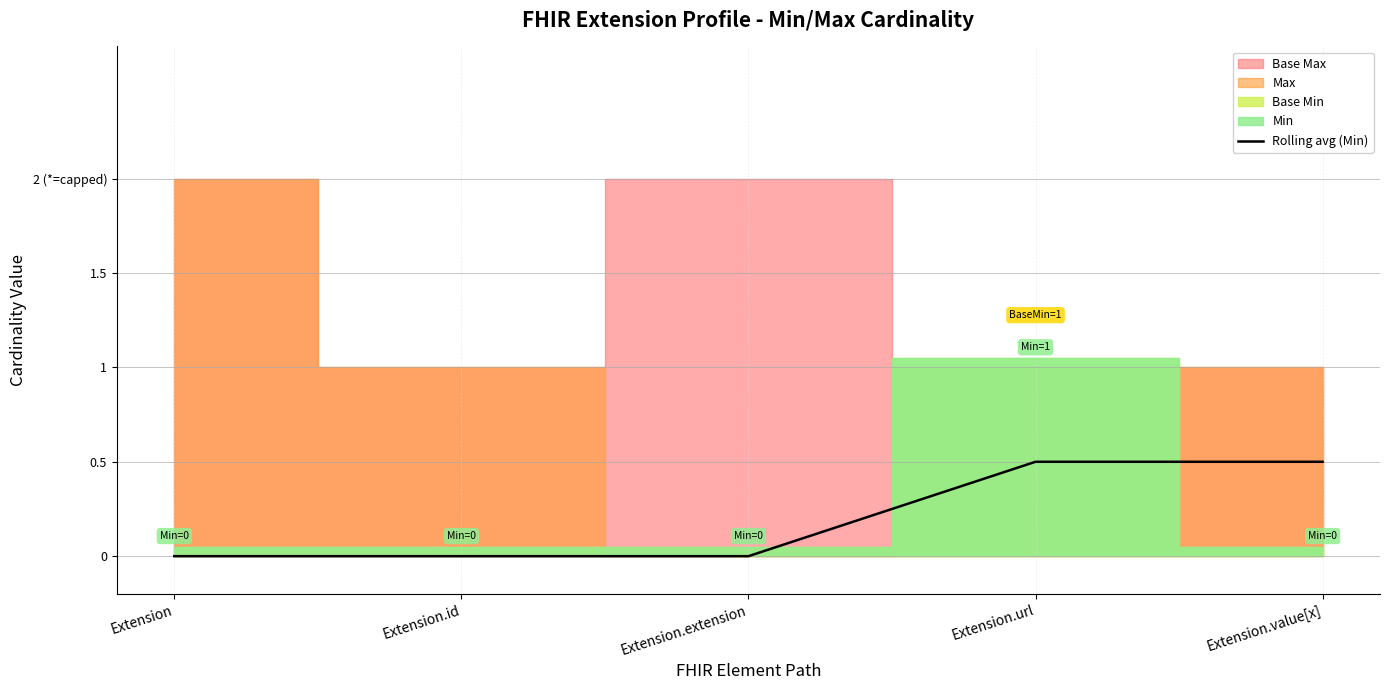

How many values are above zero?

2